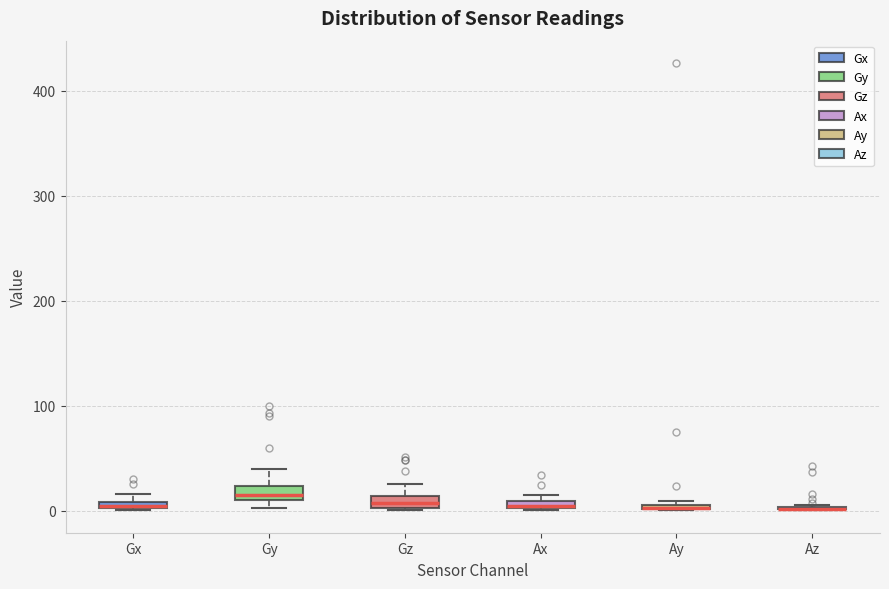

Where is the upper edge of the box for Gz on the y-axis? The values are not printed on the chart, so give them approximately, as read against the axis.

10